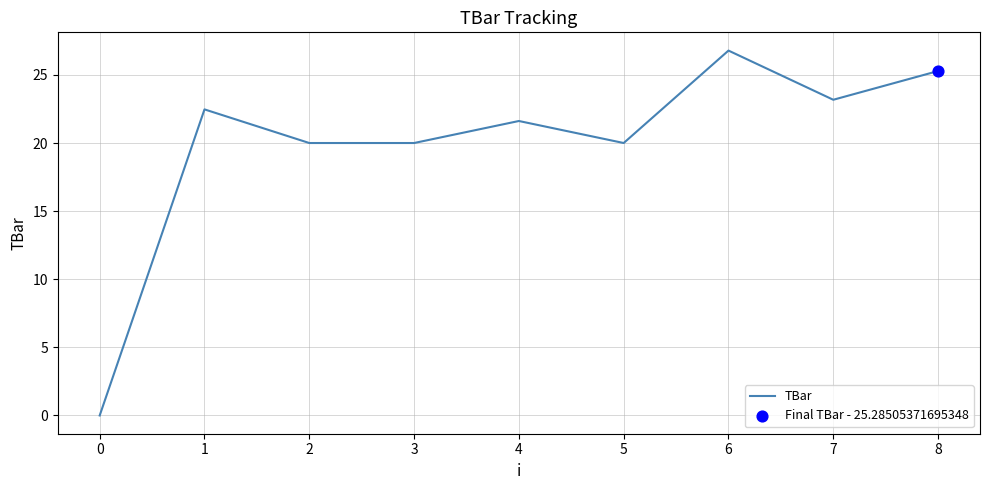

What is the change in value from 6 to 7?

-3.6